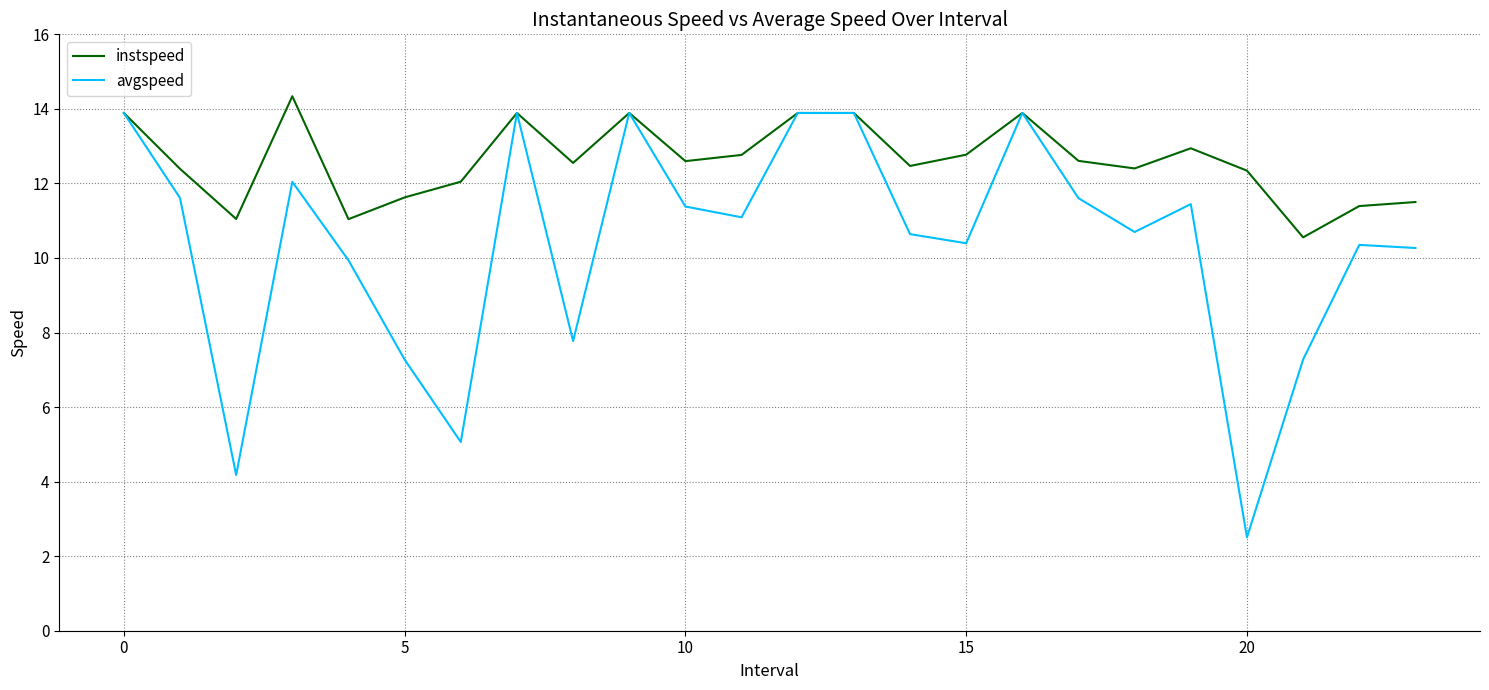

What is the minimum value for avgspeed?

2.5